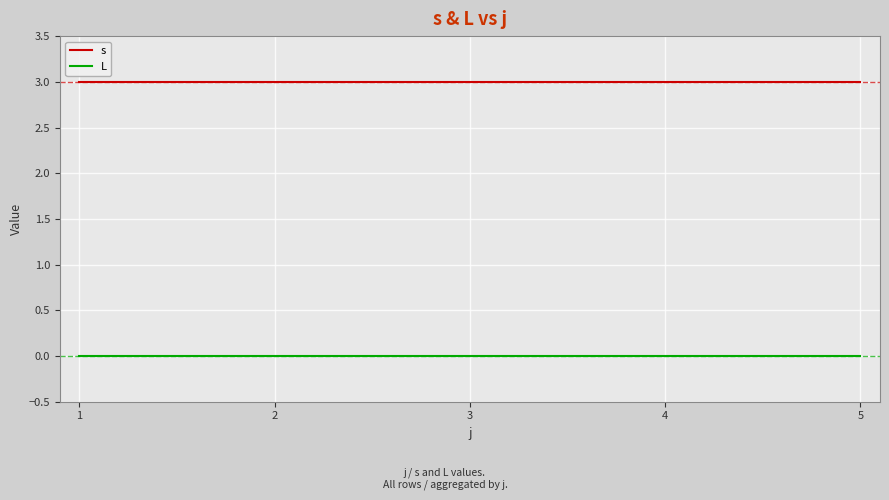

At 4, list the series in order from largest to smallest.

s, L